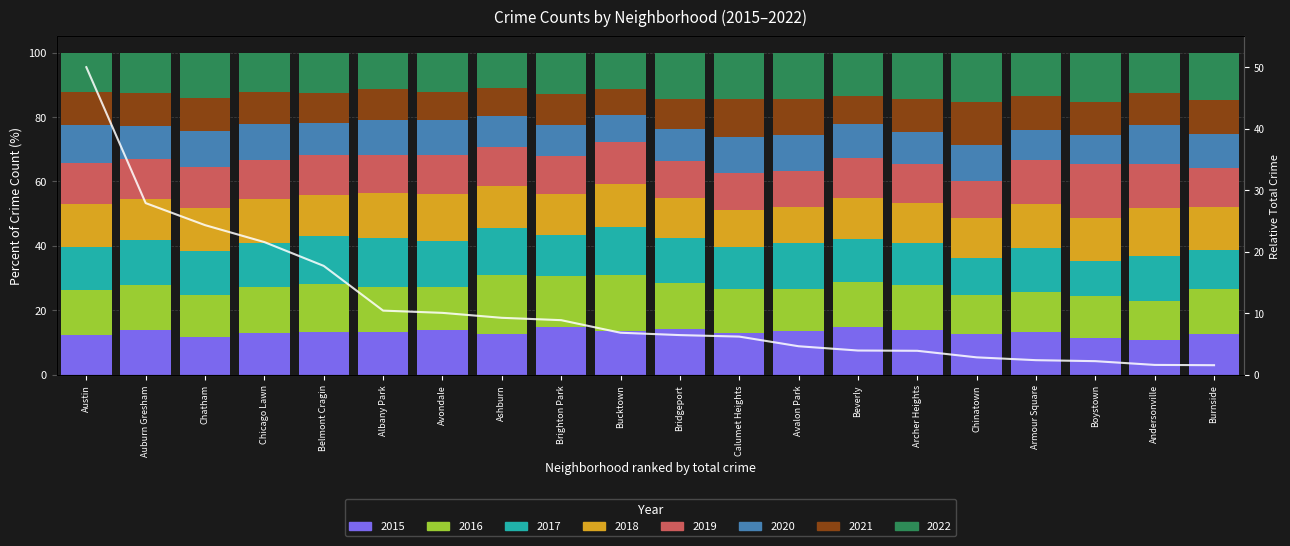

Which label corresponds to the largest value in the chart?

Austin